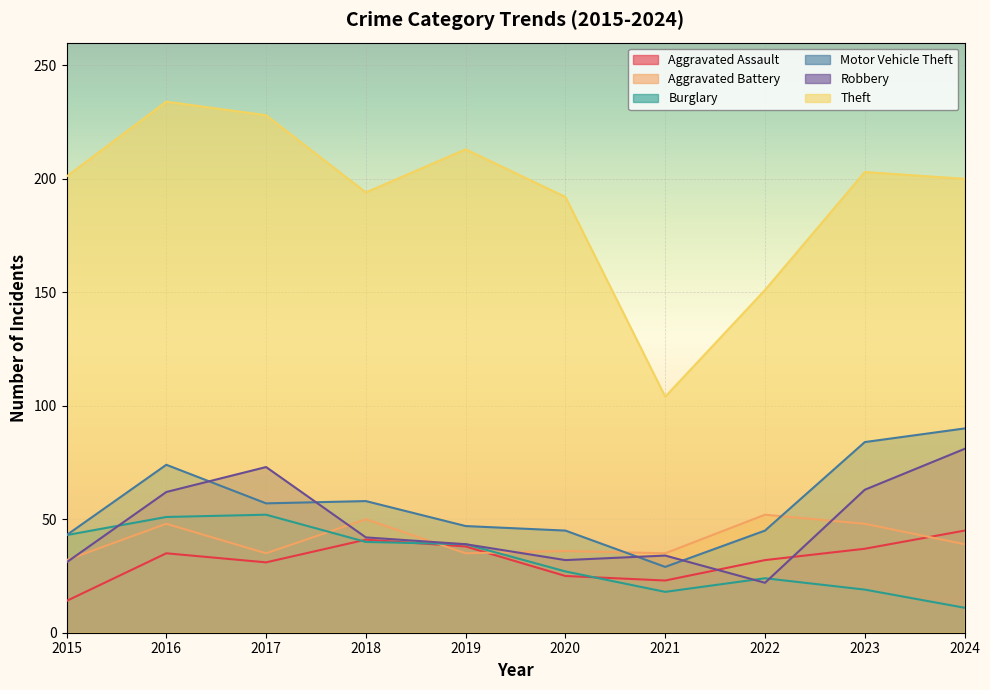

At which category does the chart reach its peak across all series?

2016